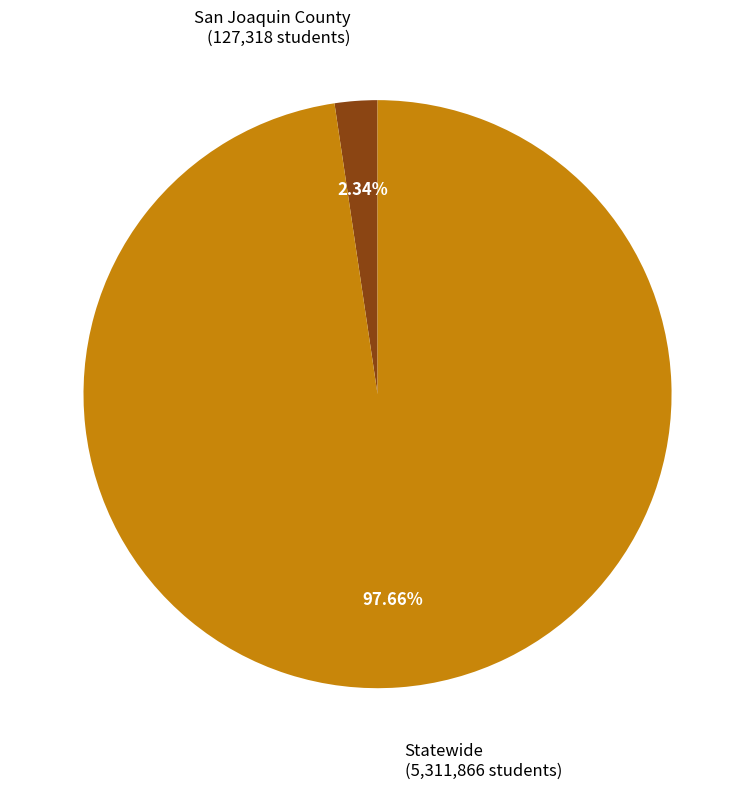

Is there a majority slice in this chart?

Yes